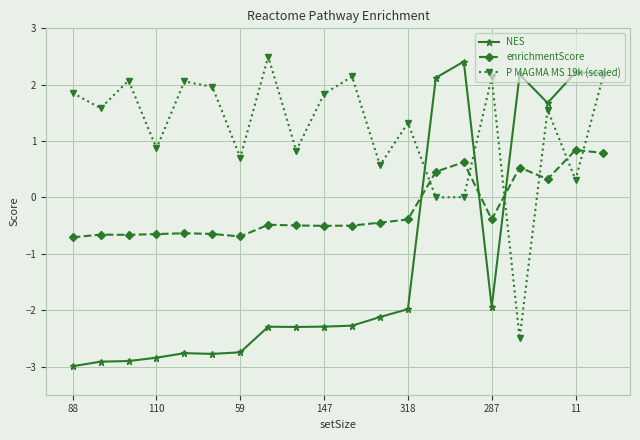

List the series in order of their overall mean, lowest first.

NES, enrichmentScore, P MAGMA MS 19k (scaled)